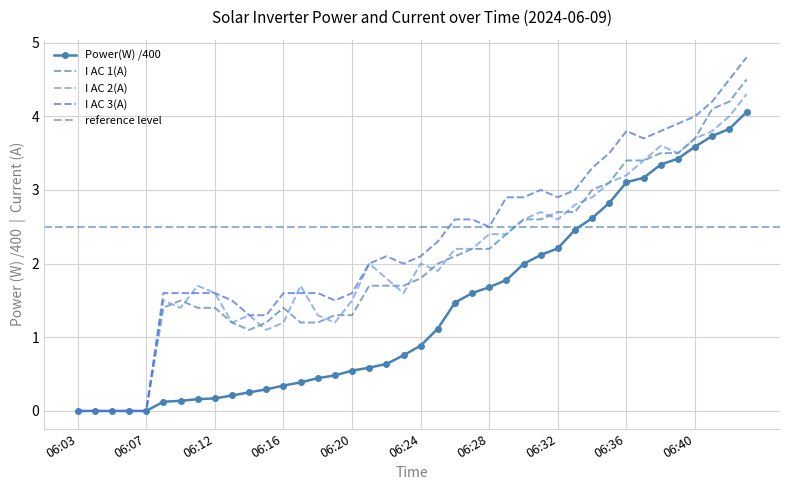

Rank the categories by value from highest to lowest.

06:43, 06:42, 06:41, 06:40, 06:39, 06:38, 06:37, 06:36, 06:35, 06:34, 06:33, 06:32, 06:31, 06:30, 06:29, 06:28, 06:27, 06:26, 06:25, 06:24, 06:23, 06:22, 06:21, 06:20, 06:19, 06:18, 06:17, 06:16, 06:15, 06:14, 06:13, 06:12, 06:11, 06:10, 06:09, 06:03, 06:04, 06:05, 06:06, 06:07